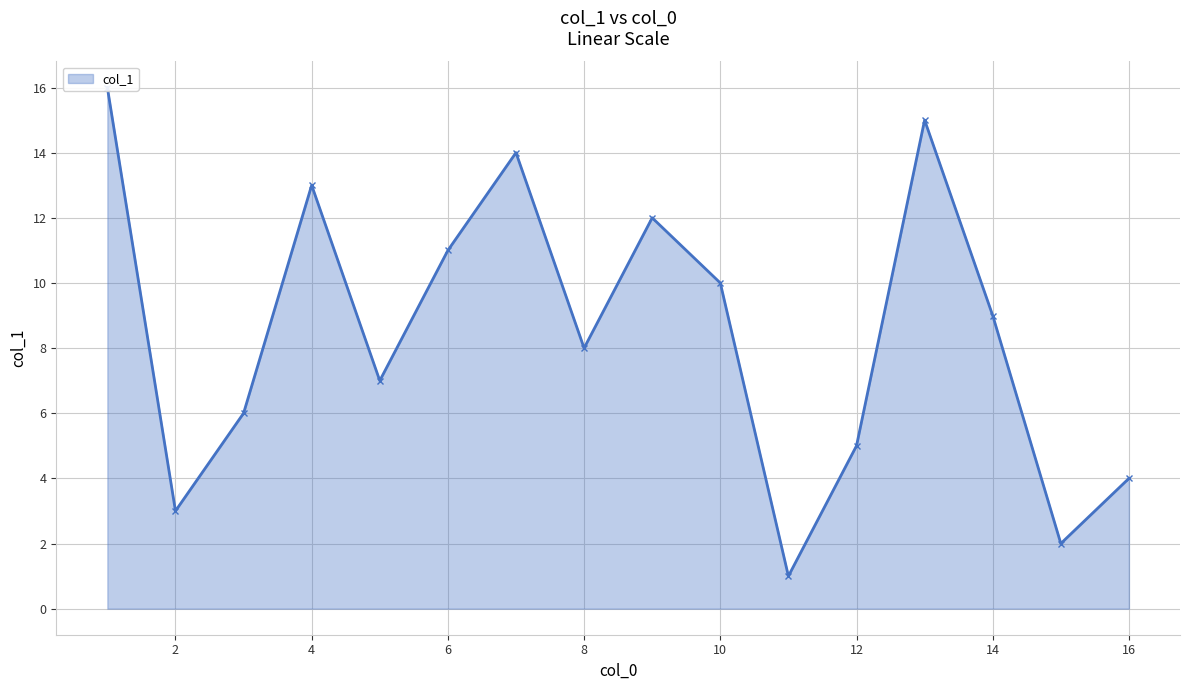

What is the change in value from 12 to 7?

+9